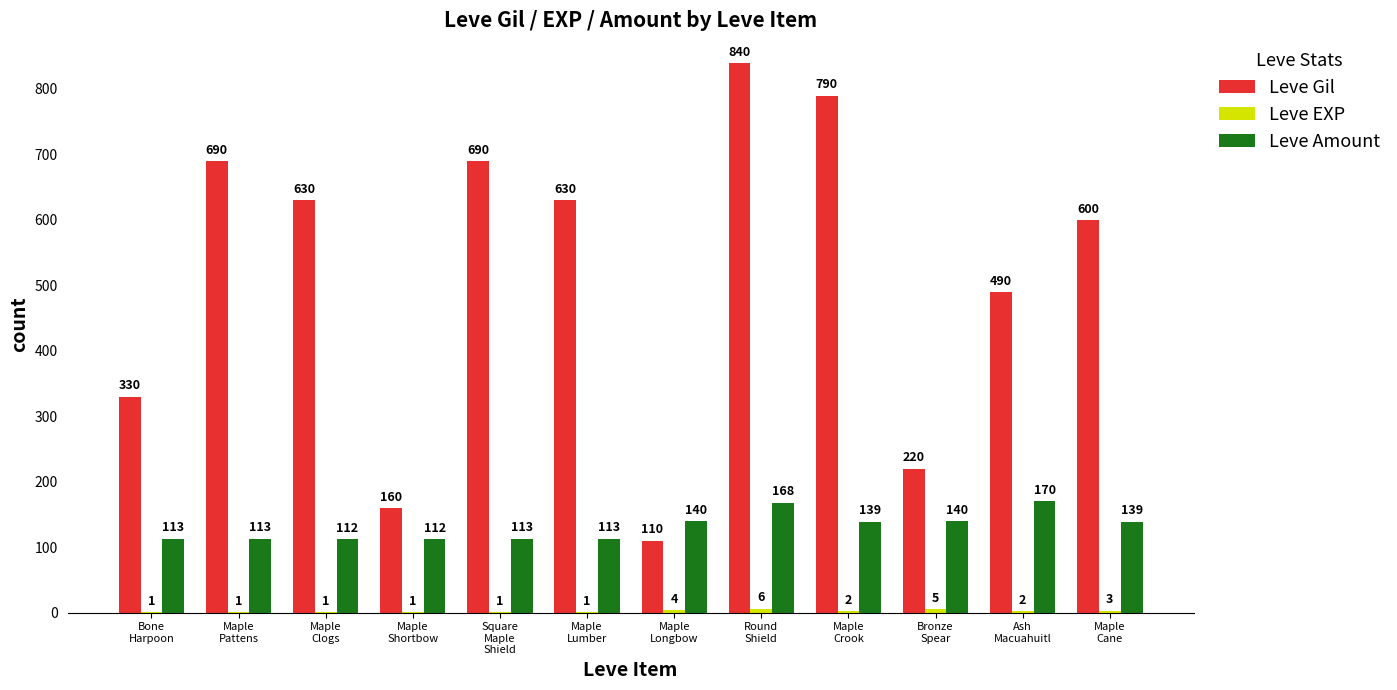

What is the sum of all Leve Gil values?

6180